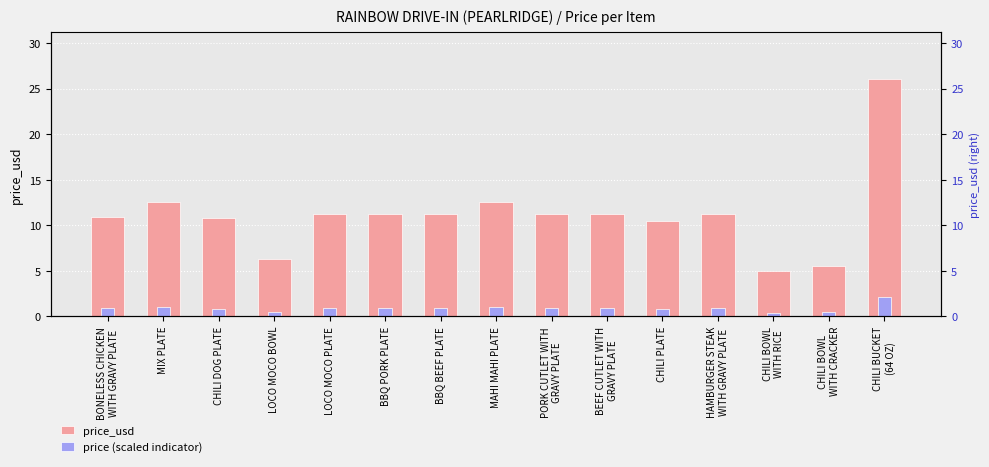

Reading left to right, list all the values displayed in this chart.

price_usd: 10.9	12.5	10.8	6.2	11.2	11.2	11.2	12.5	11.2	11.2	10.5	11.2	5.0	5.5	26.0
price (scaled indicator): 0.9	1.0	0.9	0.5	0.9	0.9	0.9	1.0	0.9	0.9	0.8	0.9	0.4	0.4	2.1